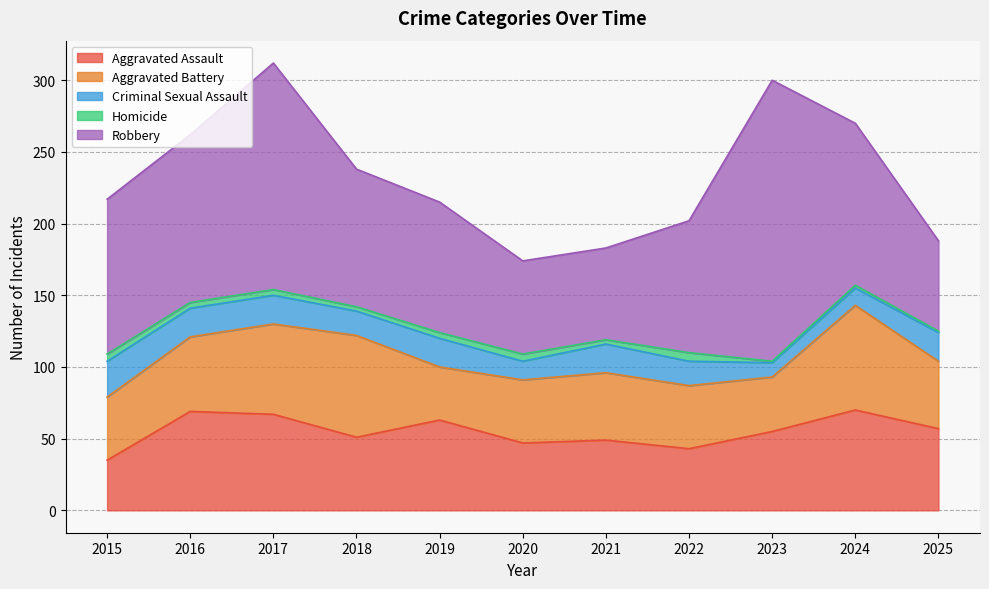

Reading left to right, list all the values displayed in this chart.

Aggravated Assault: 35	69	67	51	63	47	49	43	55	70	57
Aggravated Battery: 44	52	63	71	37	44	47	44	38	73	47
Criminal Sexual Assault: 25	20	20	17	20	13	20	17	10	12	20
Homicide: 5	4	4	3	4	5	3	6	1	2	1
Robbery: 108	117	158	96	91	65	64	92	196	113	63